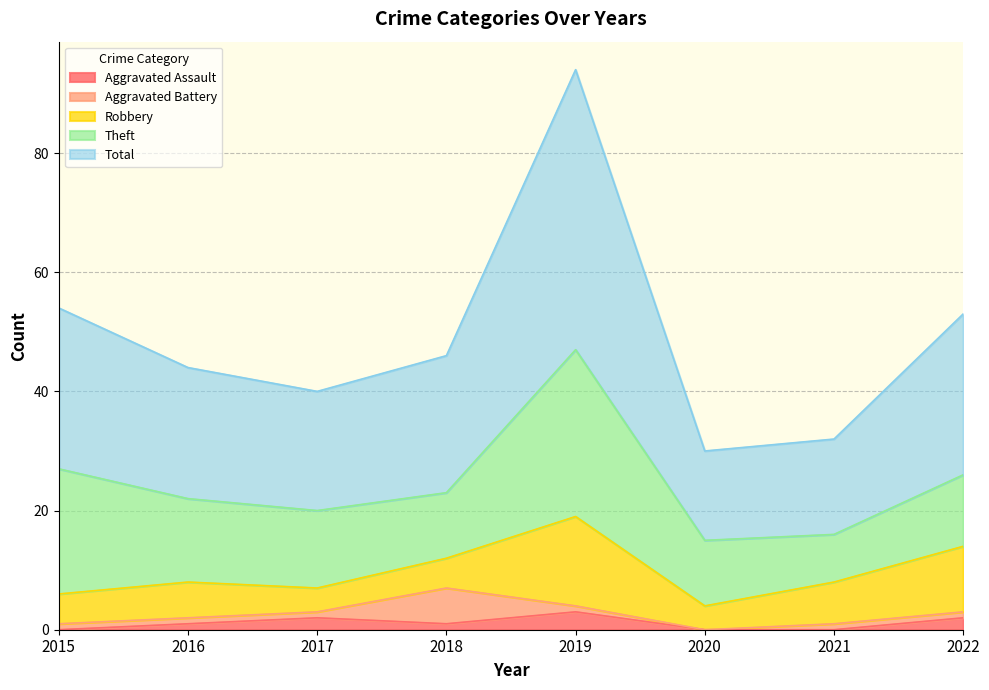

How many data points in Aggravated Battery are less than 1?

1